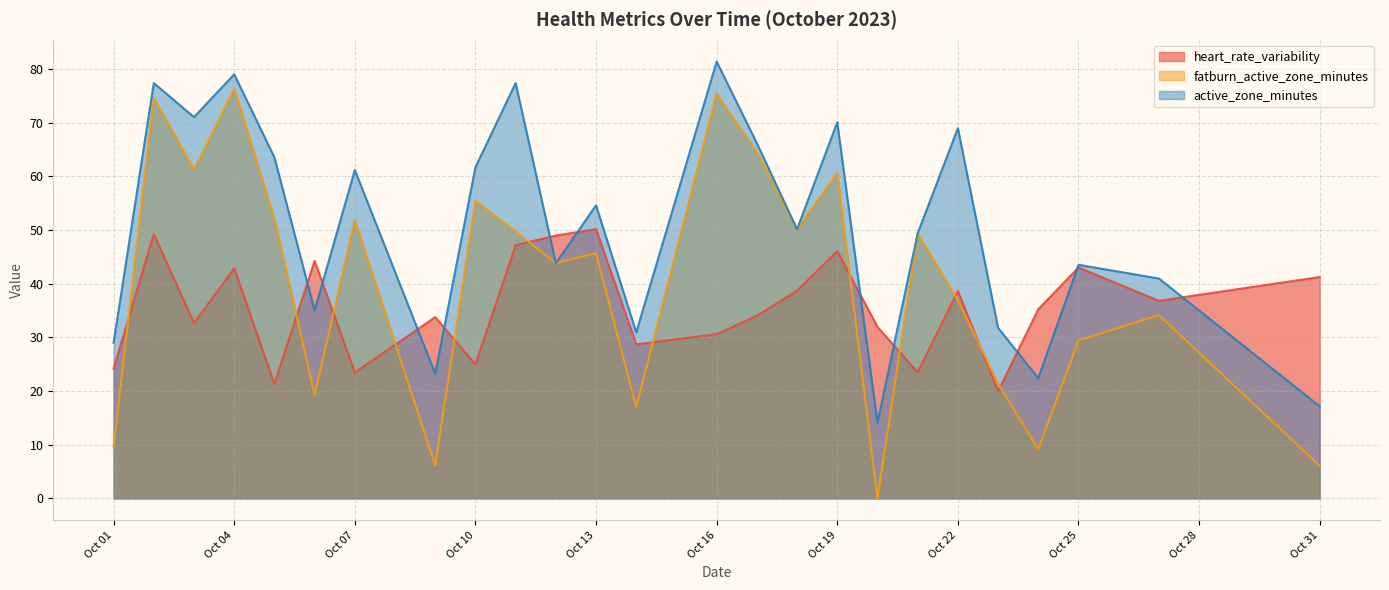

What is the value of the active_zone_minutes point at the 7th from the left?

61.2